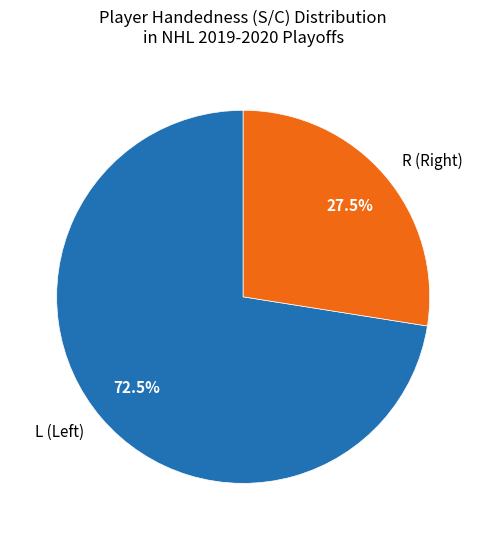

Which slice is the largest?

L (Left)